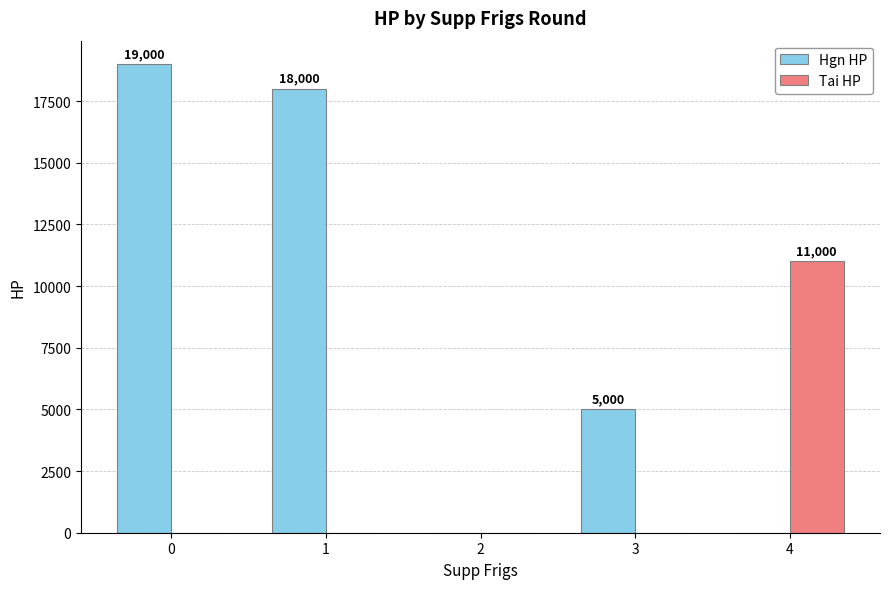

Reading left to right, extract all data points from this chart.

Hgn HP: 0=19000	1=18000	2=0	3=5000	4=0
Tai HP: 0=0	1=0	2=0	3=0	4=11000